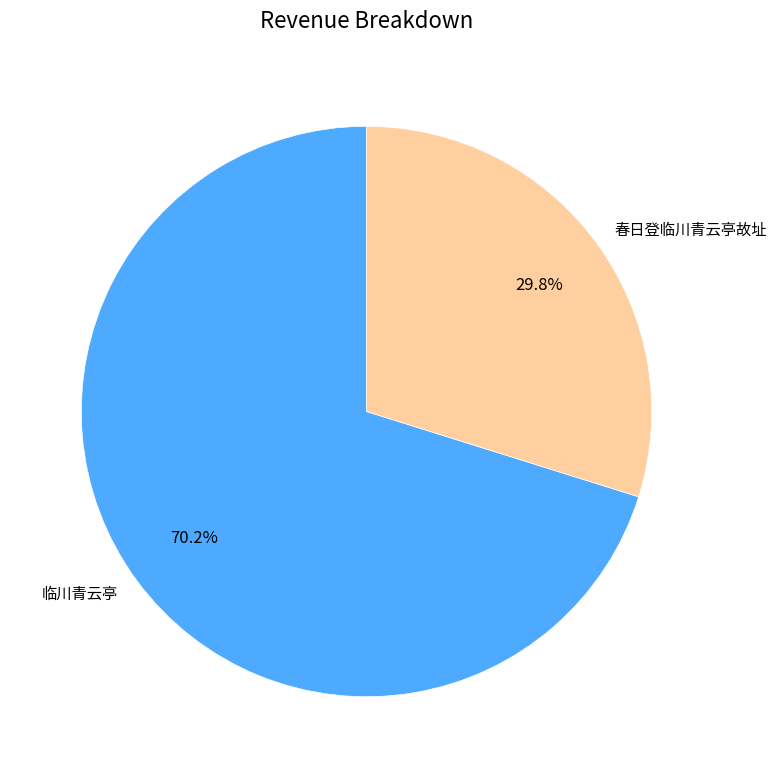

Does any single category account for the majority?

Yes